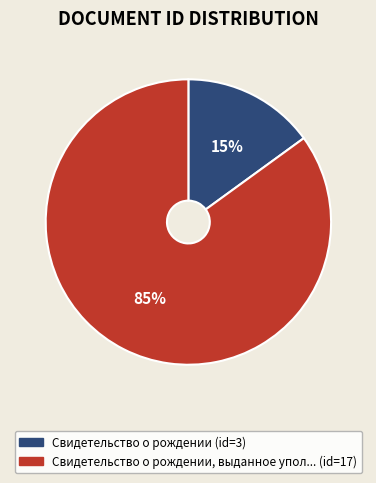

To the nearest percent, what is the average slice percentage?

50%